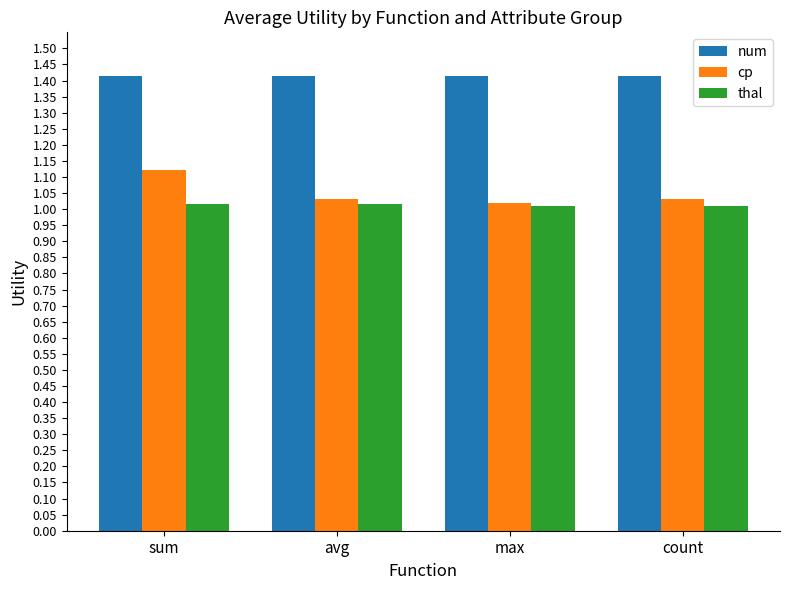

What are all the series names shown in the legend?

num, cp, thal